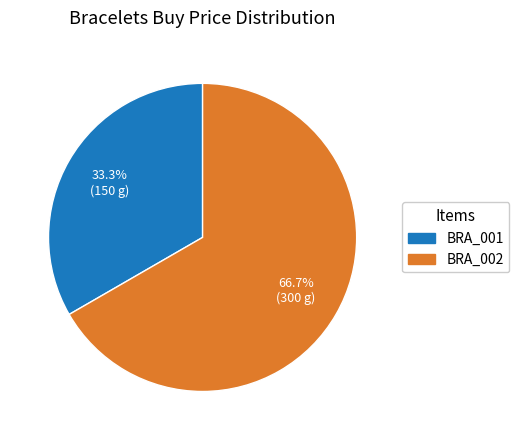

To the nearest percent, what is the average slice percentage?

50%